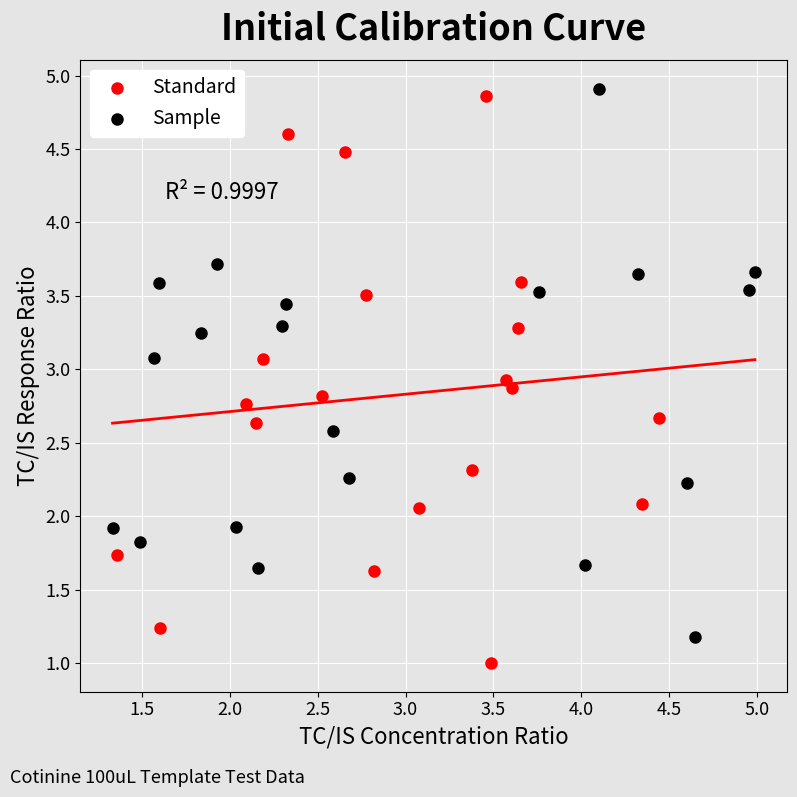

Which series contains the lowest Y value?

Standard